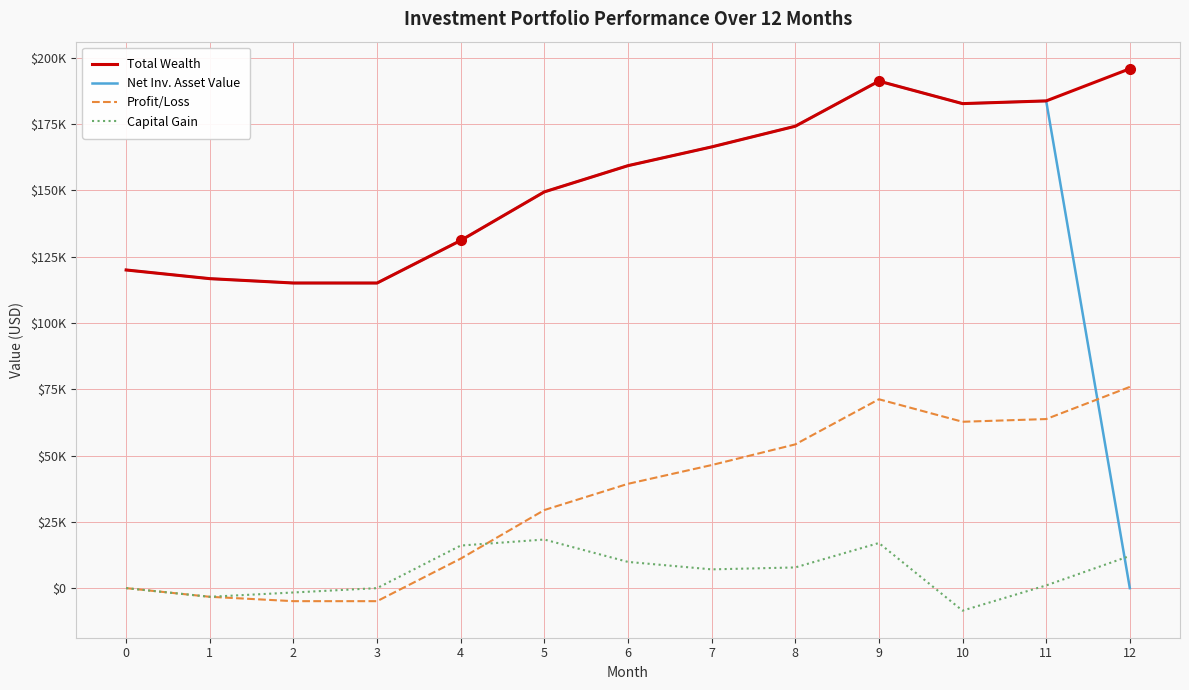

Which series has the widest spread of values?

Net Inv. Asset Value